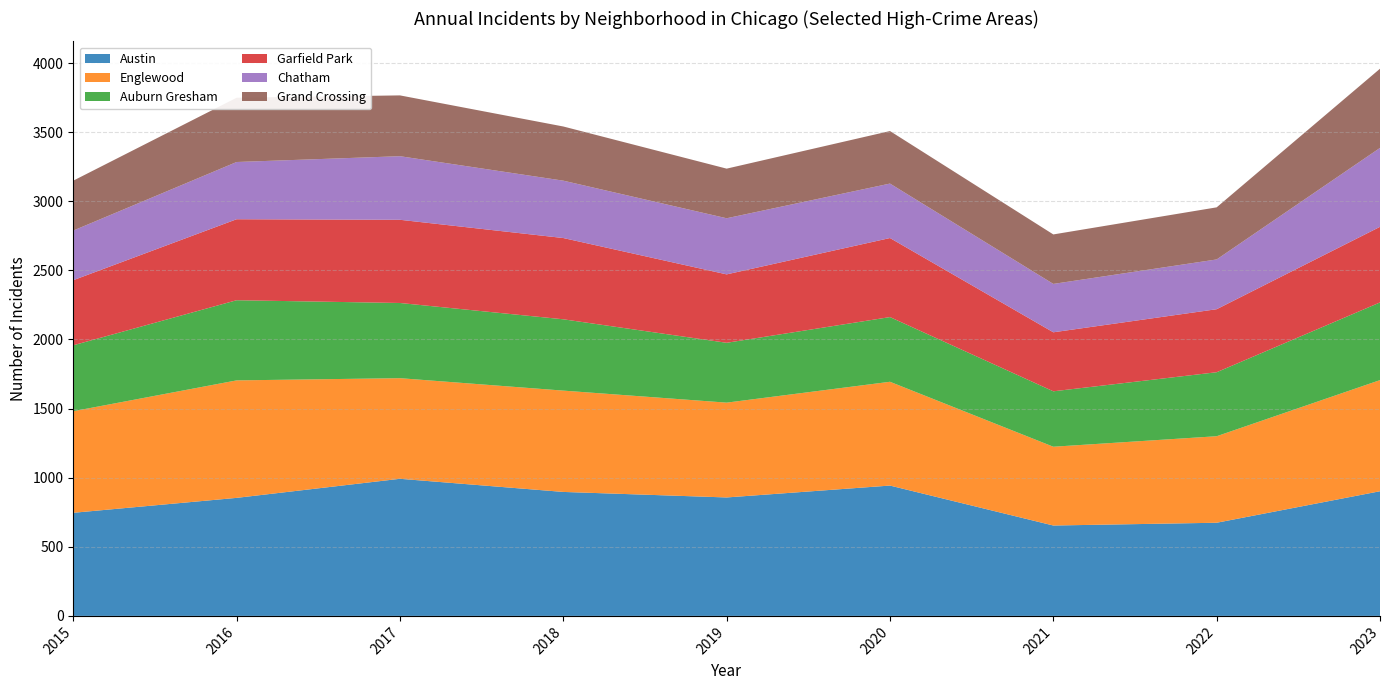

Reading left to right, extract all data points from this chart.

Austin: 746	854	992	897	857	943	654	674	902
Englewood: 735	850	728	733	686	751	570	626	804
Auburn Gresham: 477	580	544	516	433	468	401	463	562
Garfield Park: 471	586	602	588	495	572	427	456	547
Chatham: 359	414	460	415	406	394	350	360	571
Grand Crossing: 361	465	440	392	359	380	358	377	573